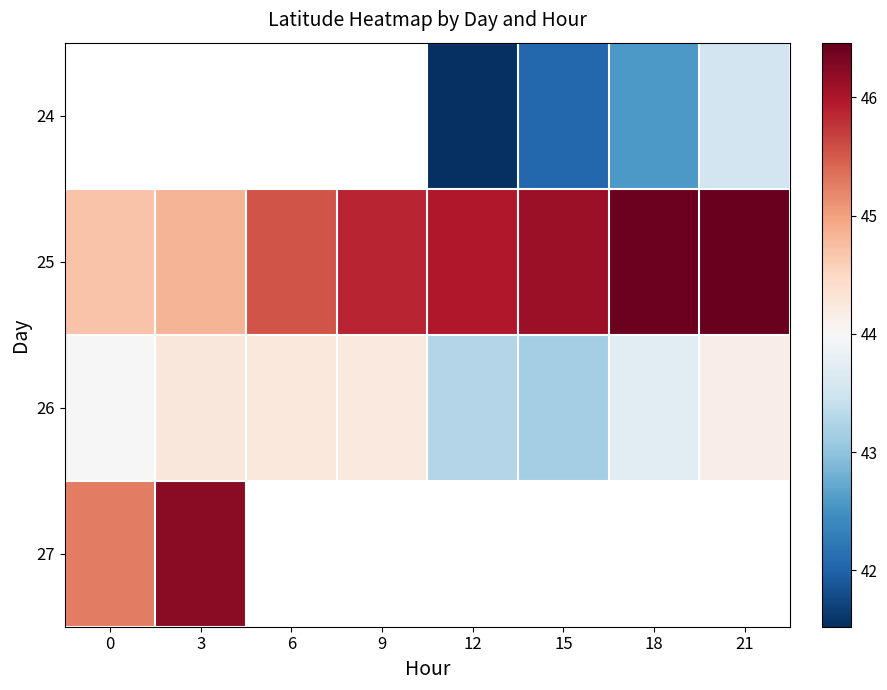

At which label is 26 closest to 43?

15